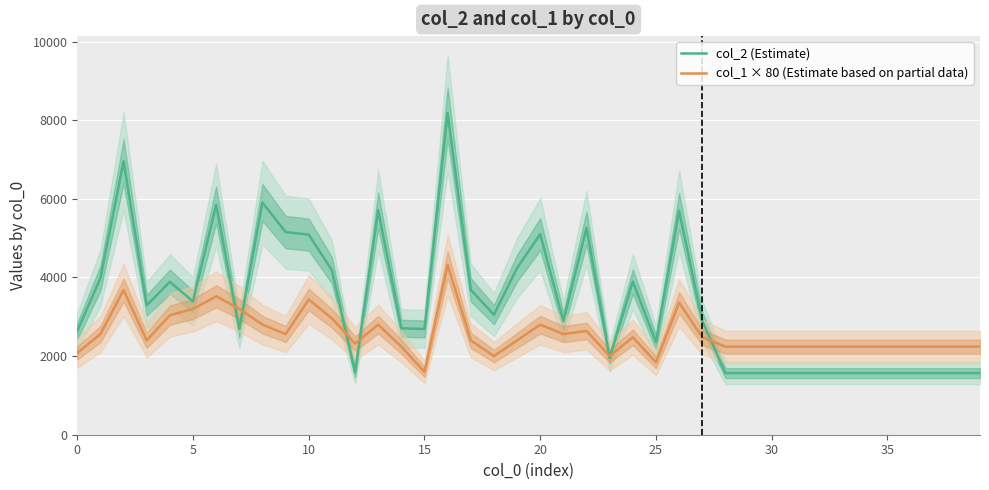

True or false: col_2 (Estimate) has more than 0 interior local peaks.

True